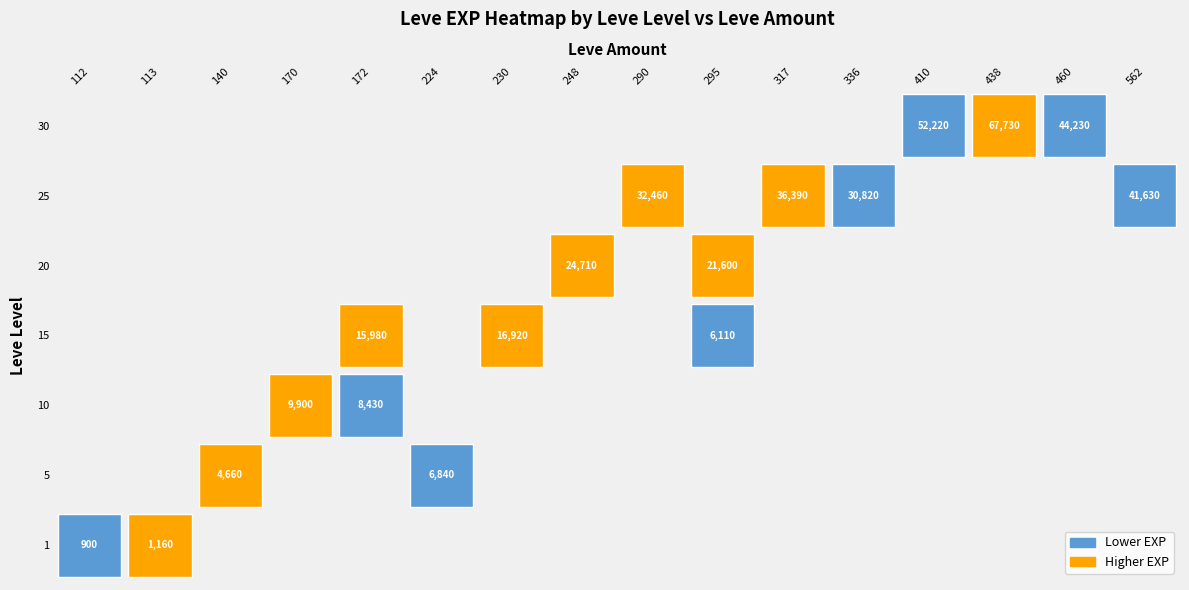

The 170 series shows 5940 at 15. True or false?

False